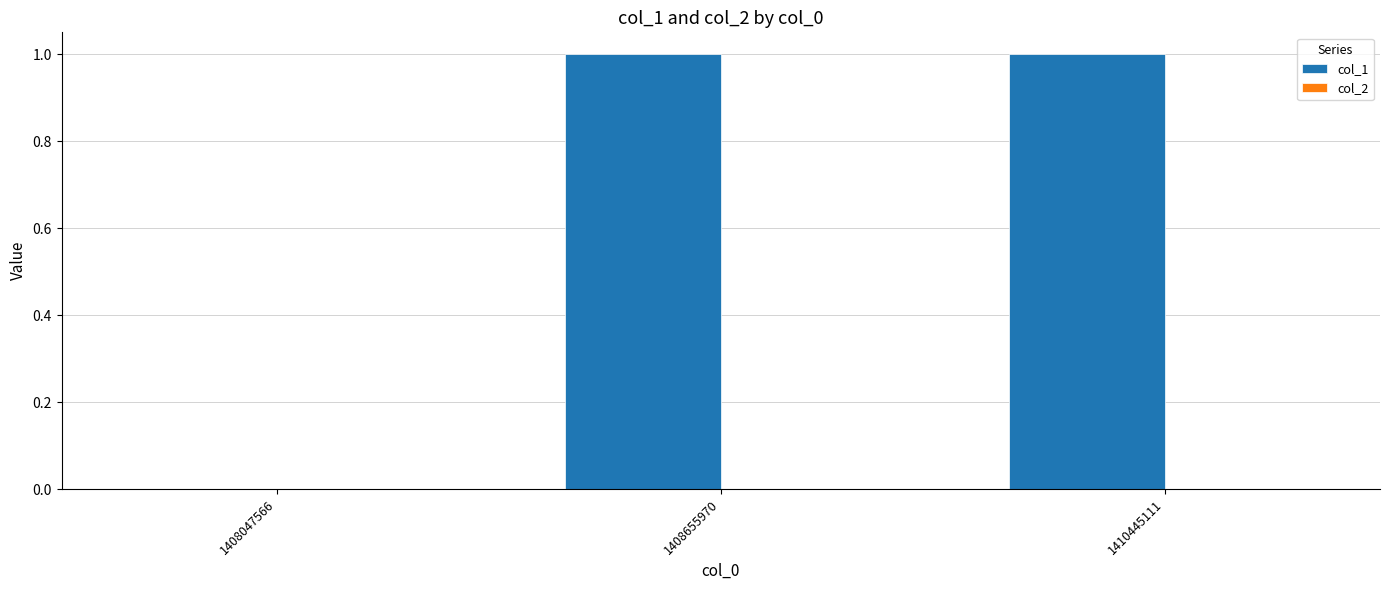

Is it true that the value at 1408655970 is 0?

False